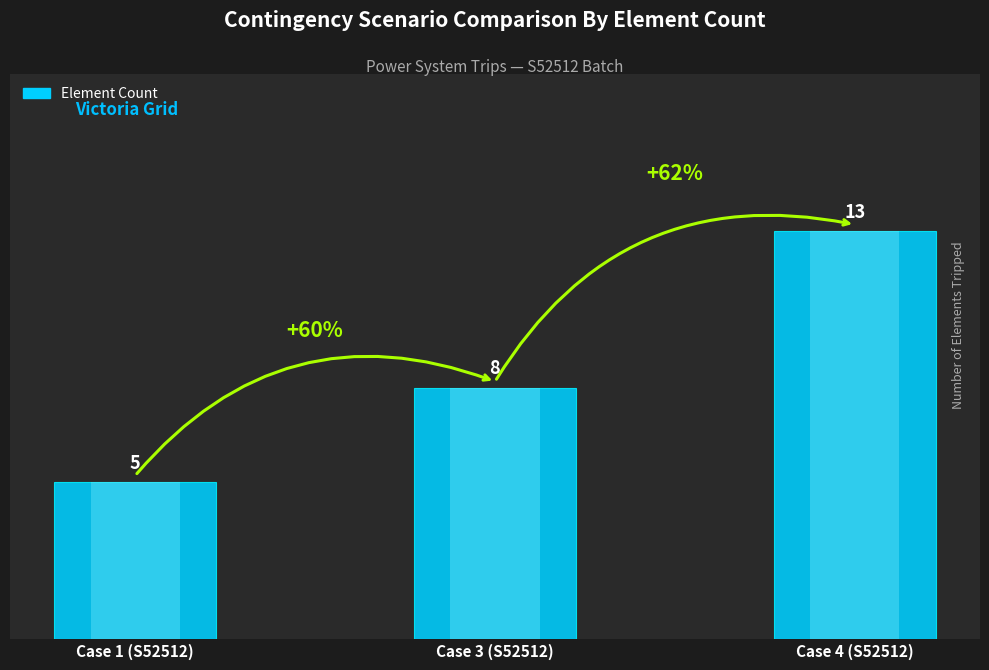

The chart shows a value of 3 at Case 4 (S52512). True or false?

False